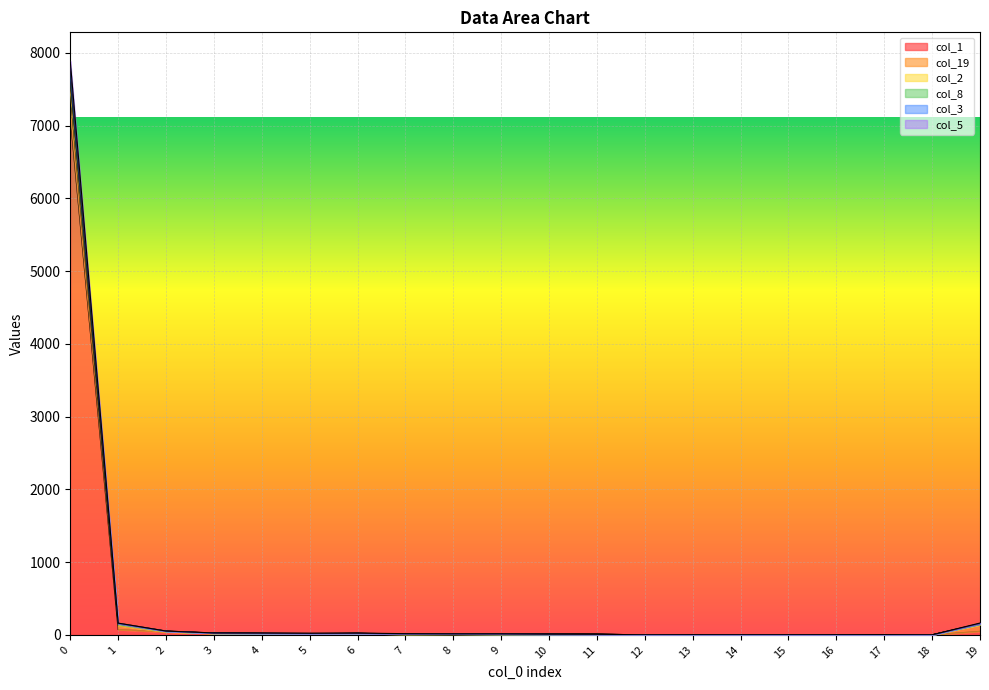

How many interior local peaks does the col_1 series have?

5